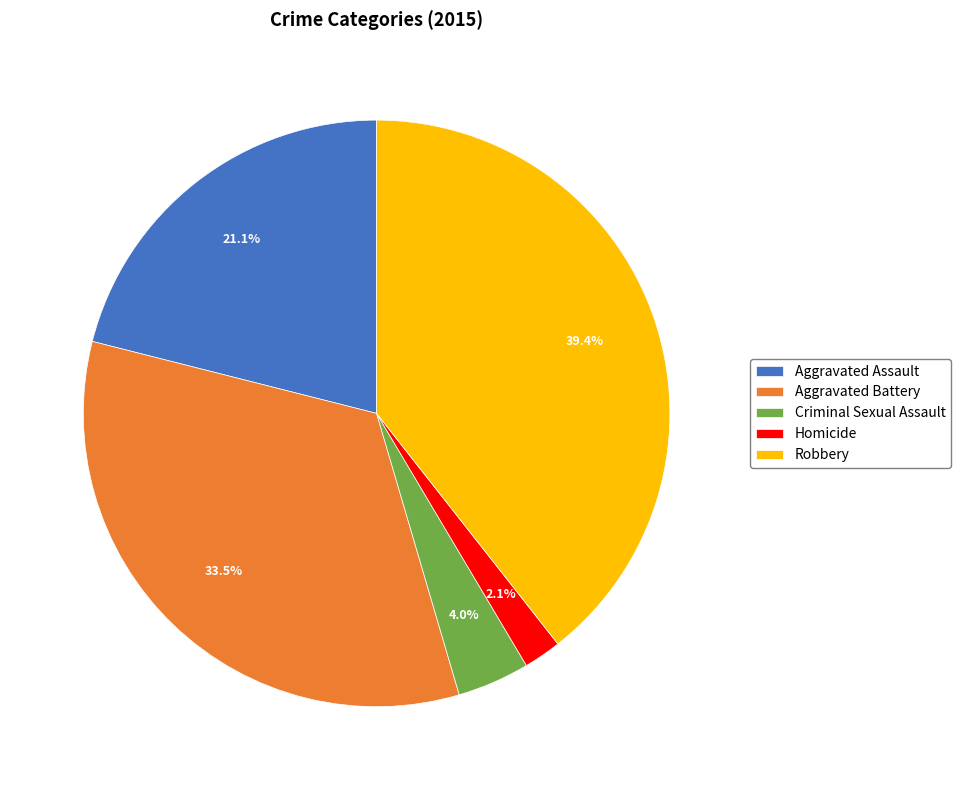

Which category has the biggest portion of the pie?

Robbery